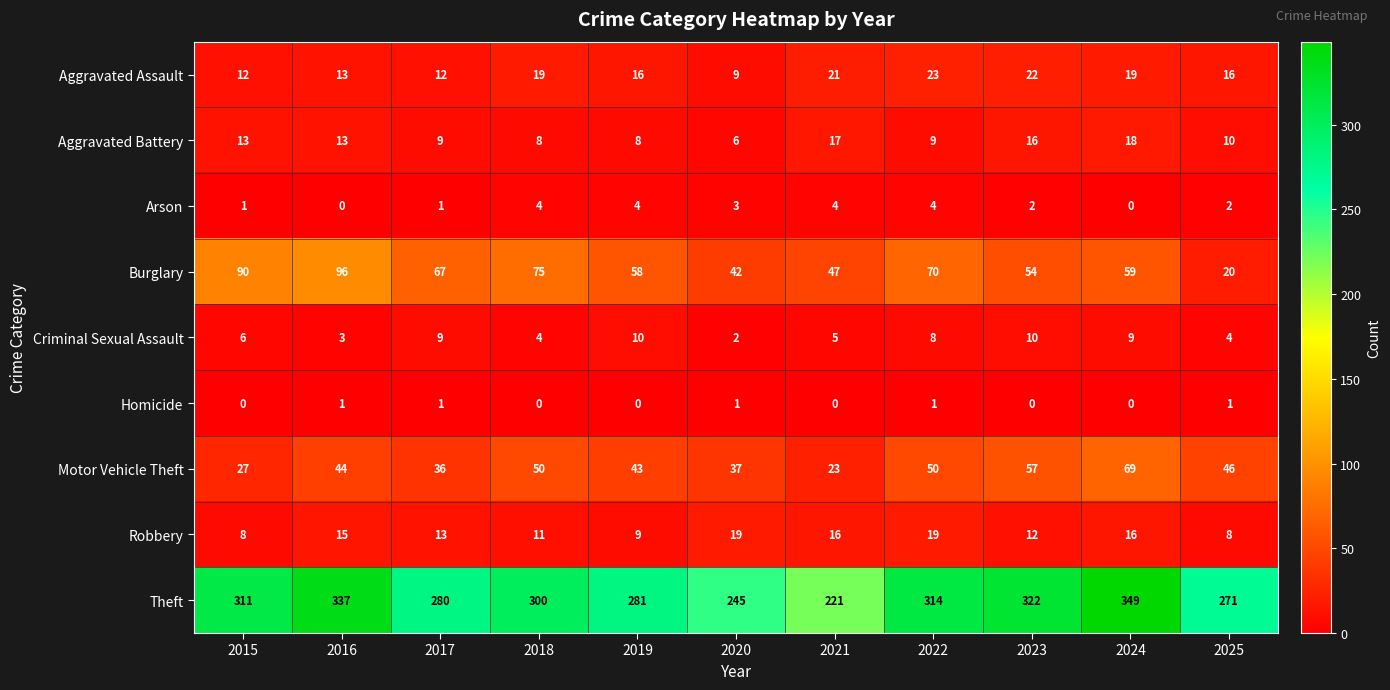

What is the difference between the maximum and minimum values in the Criminal Sexual Assault series?

8